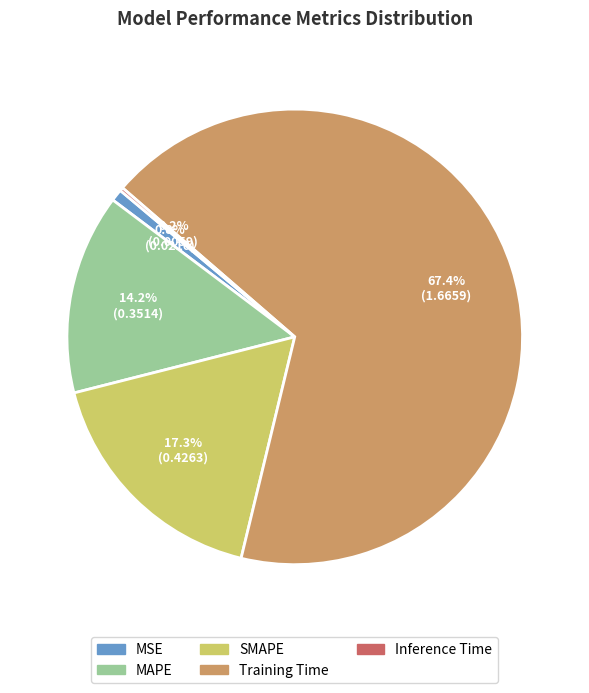

Combined, do MSE and SMAPE account for over 50%?

No